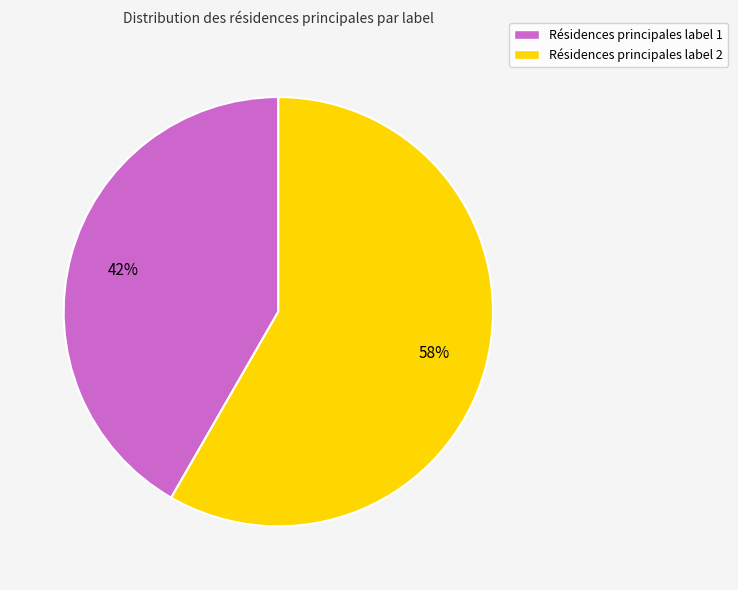

To the nearest percent, what is the combined percentage of Résidences principales label 1 and Résidences principales label 2?

100%